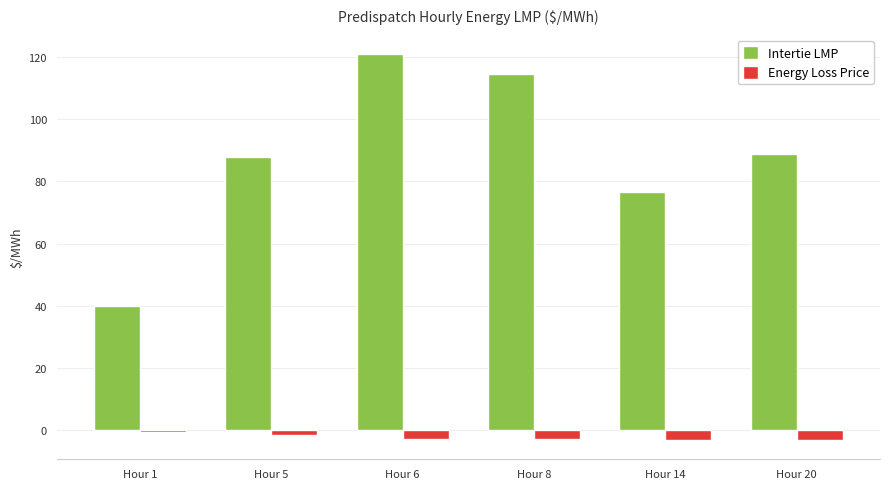

Which category has the lowest value in the Intertie LMP series?

Hour 1